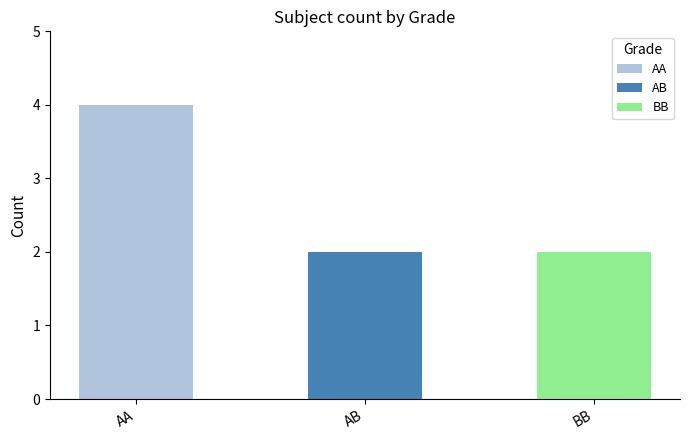

How many bars are there in total?

3